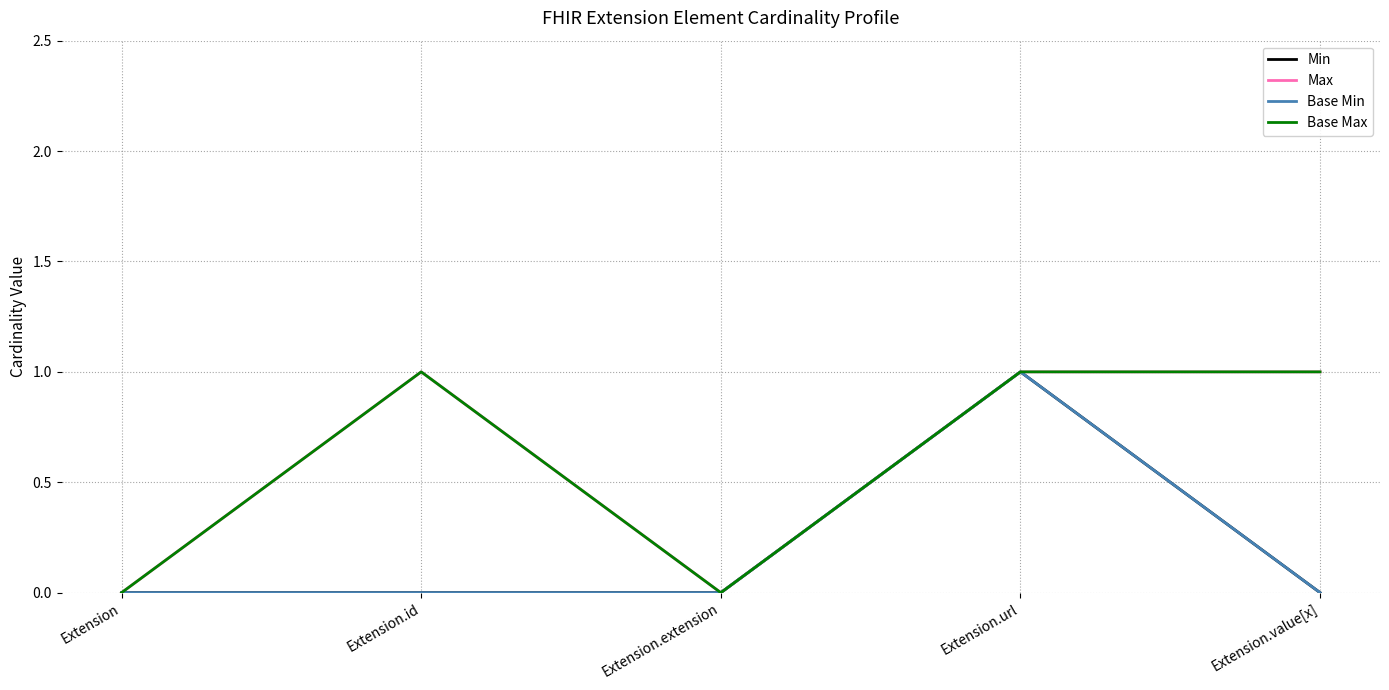

Is the value of Max at Extension.value[x] greater than the value of Min at Extension.value[x]?

Yes